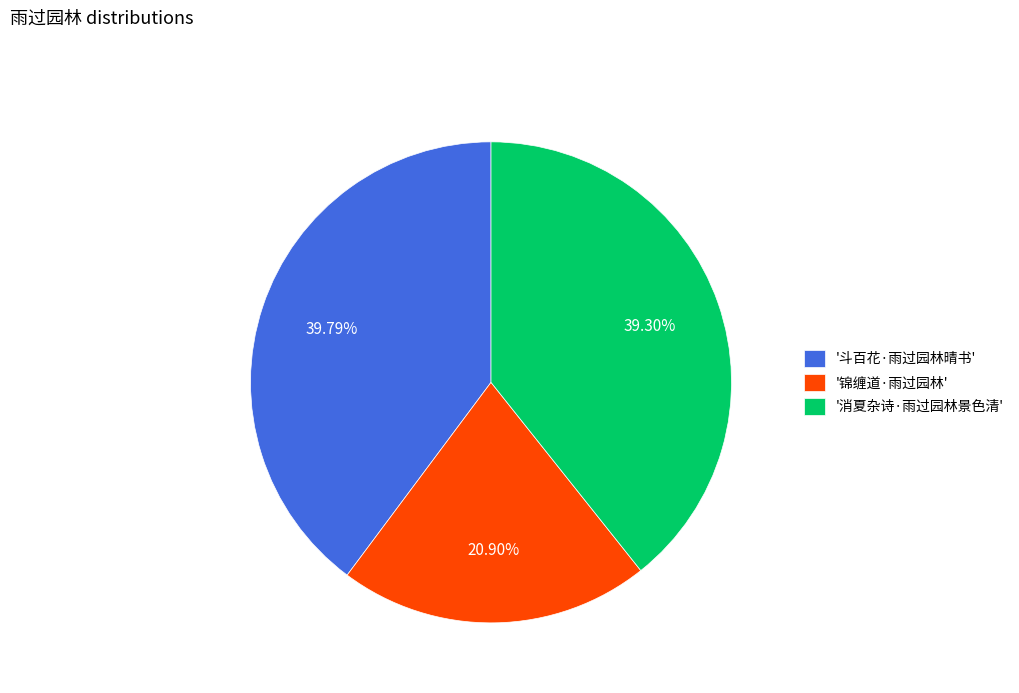

Which category has the smallest portion of the pie?

'锦缠道·雨过园林'